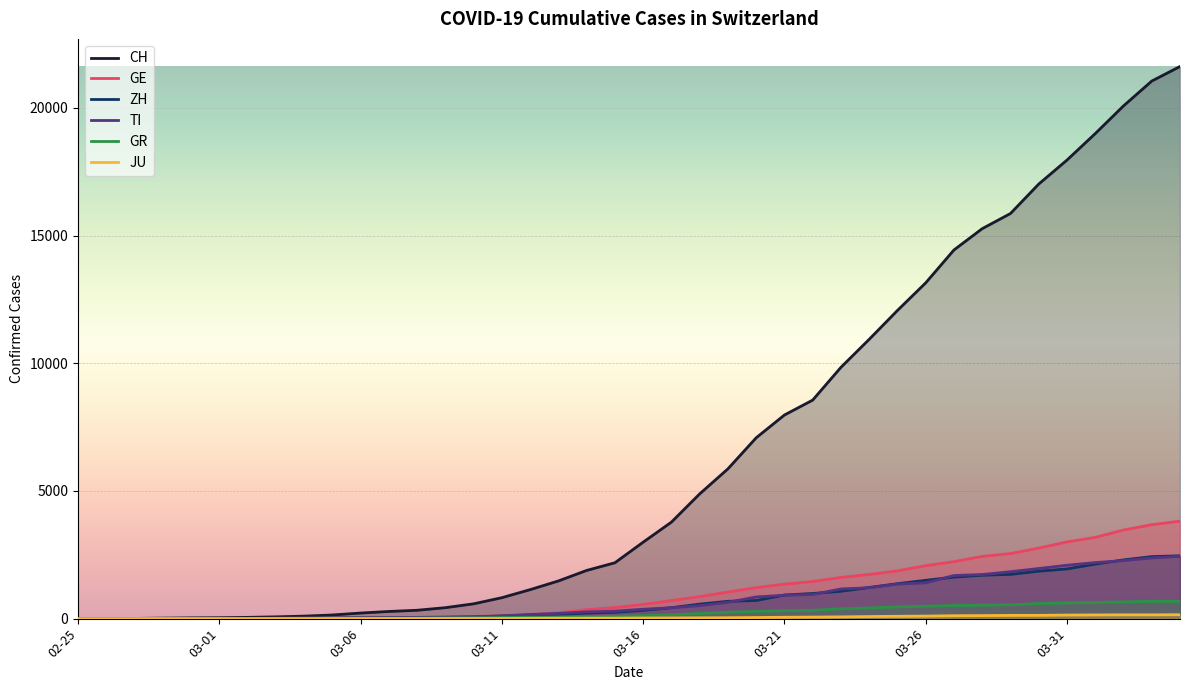

How many values in the ZH series exceed 326?

19